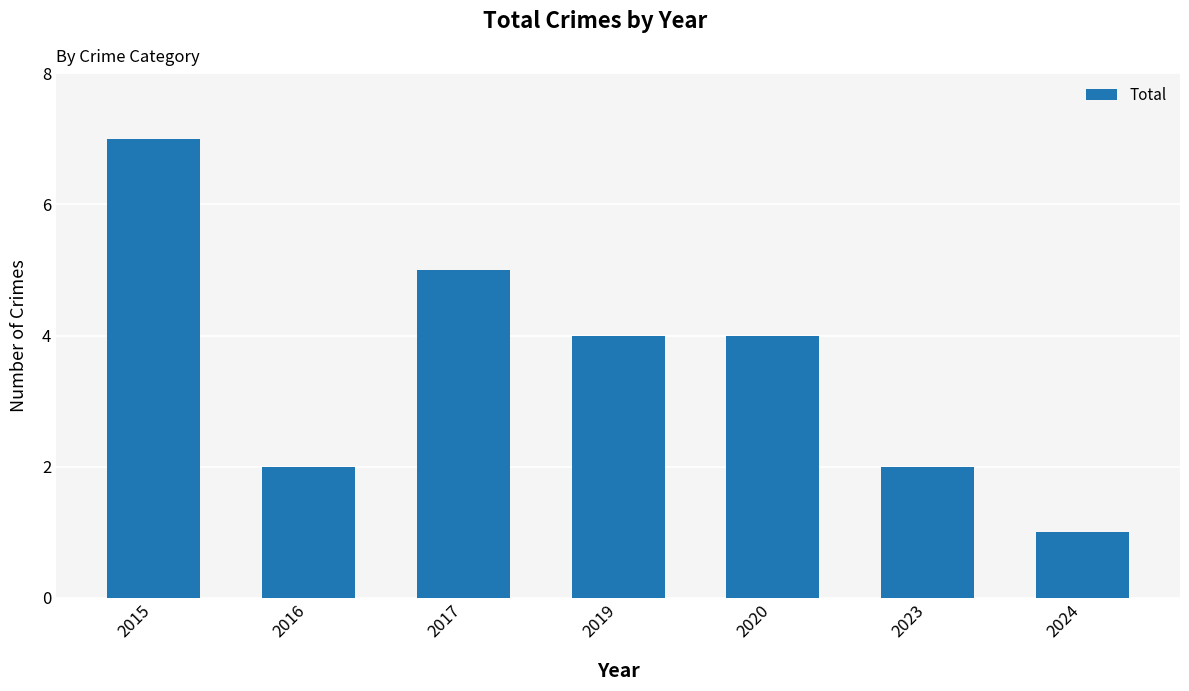

Count the number of categories in the chart.

7